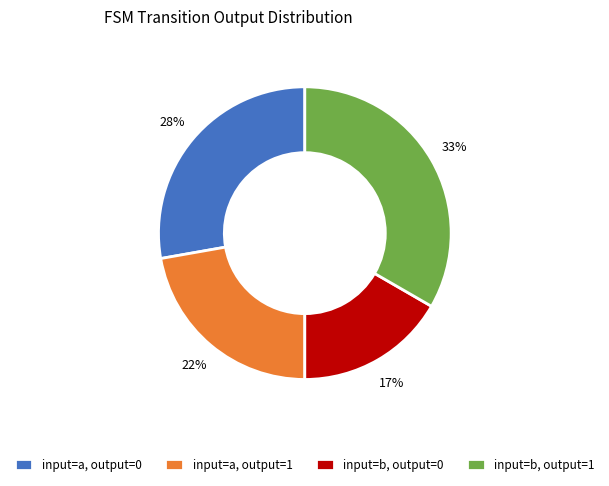

To the nearest percent, what percentage of the pie is input=a, output=0?

28%